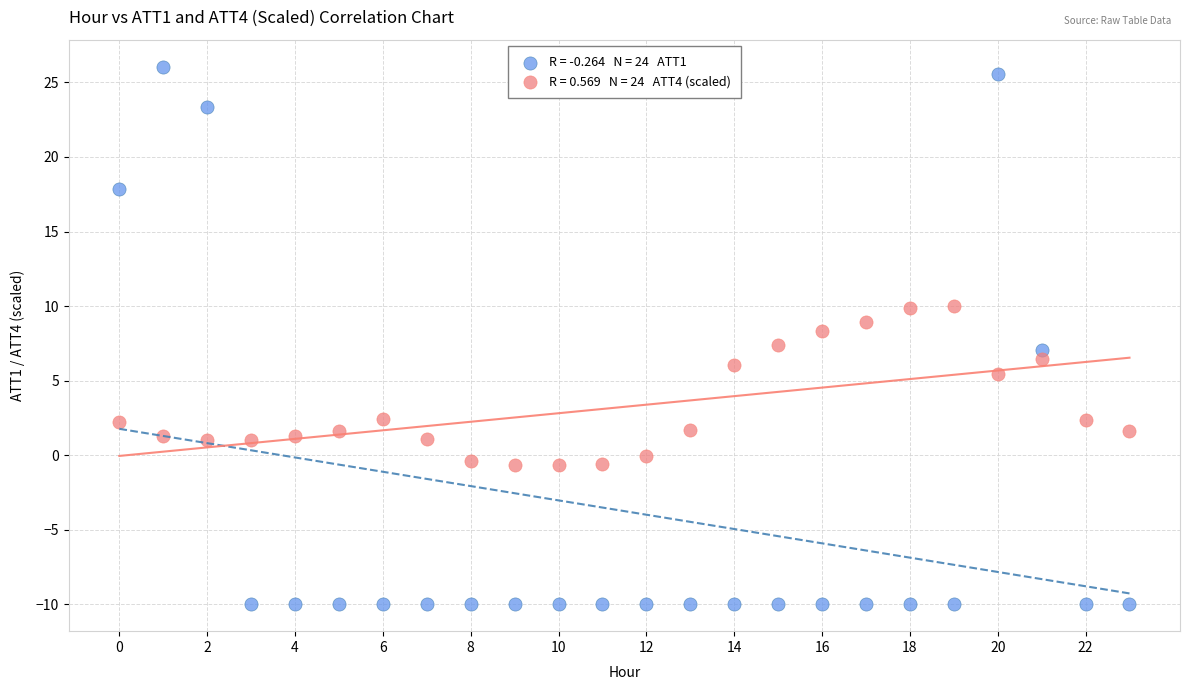

Across all data points, what is the range of Y values (max minus min)?

36.1